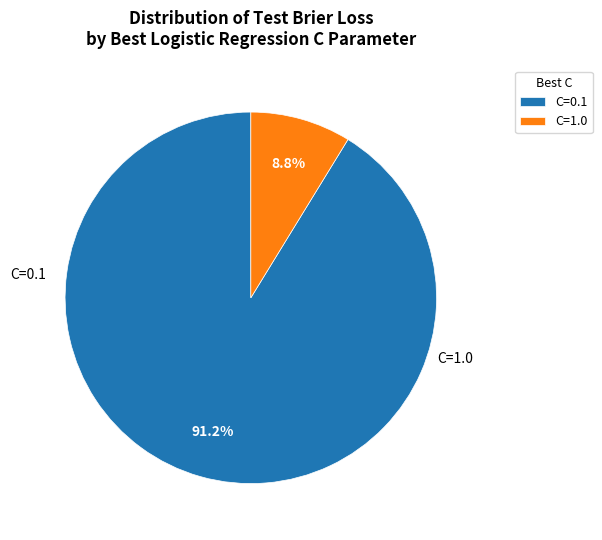

Which has a higher value, C=1.0 or C=0.1?

C=0.1